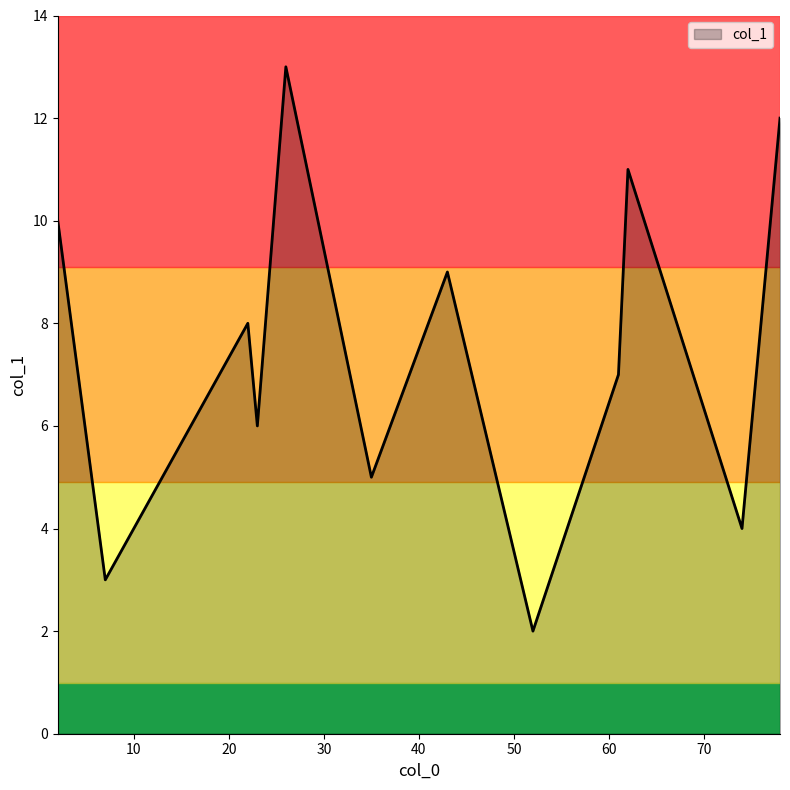

What is the minimum value shown in the chart?

2